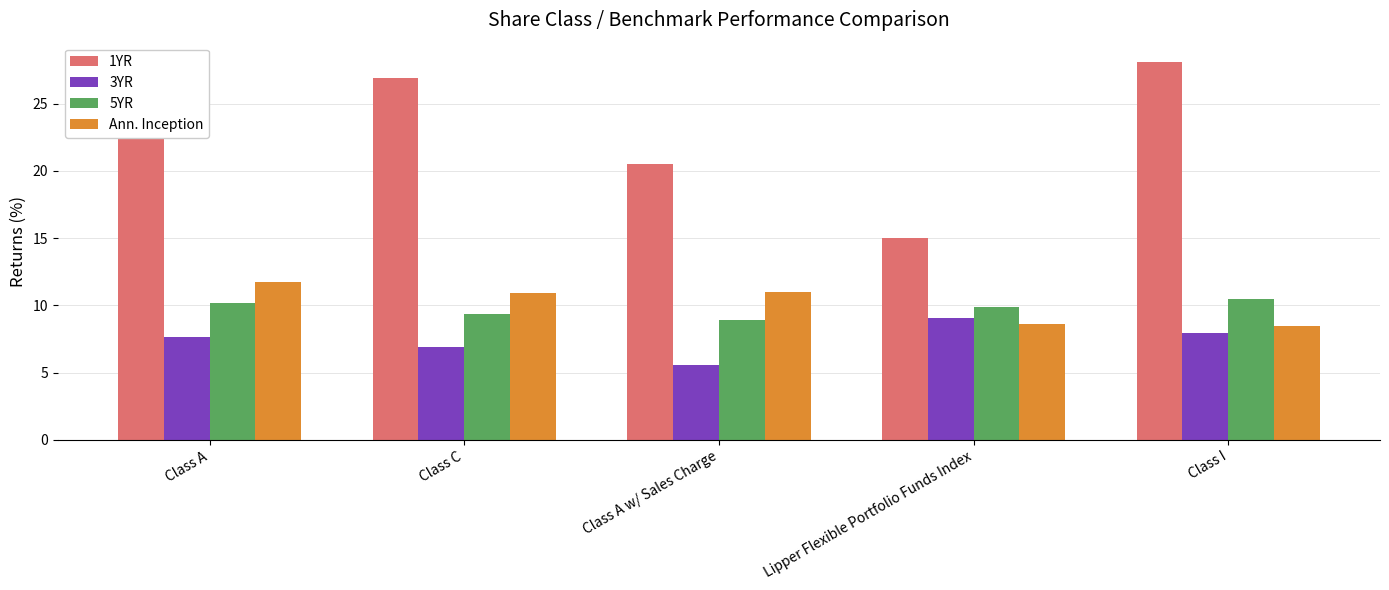

Which series has the largest total across all categories?

1YR